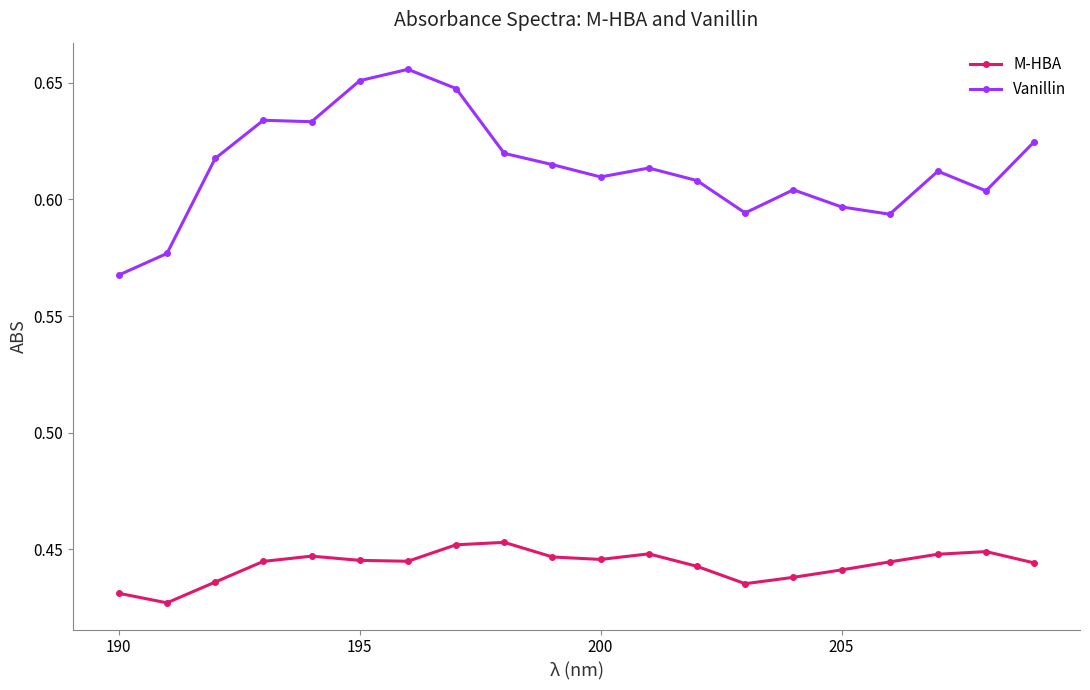

Rank the series by their maximum value, from highest to lowest.

Vanillin, M-HBA